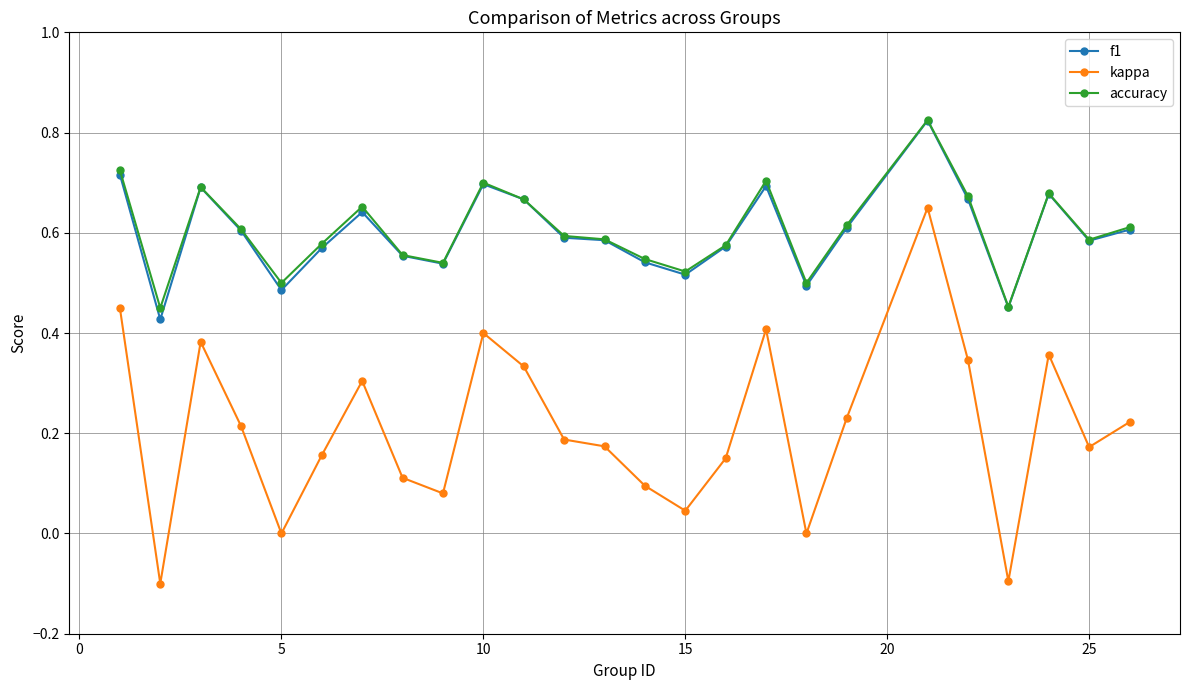

True or false: f1 and kappa intersect in this chart.

False